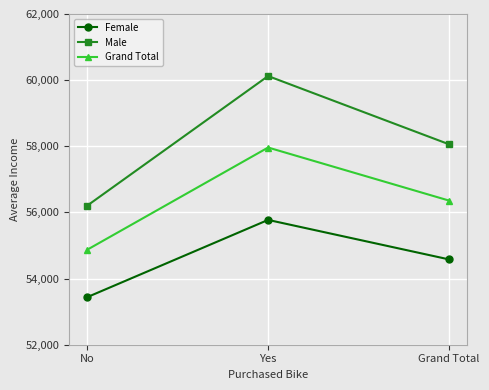

What position from the left is No?

1